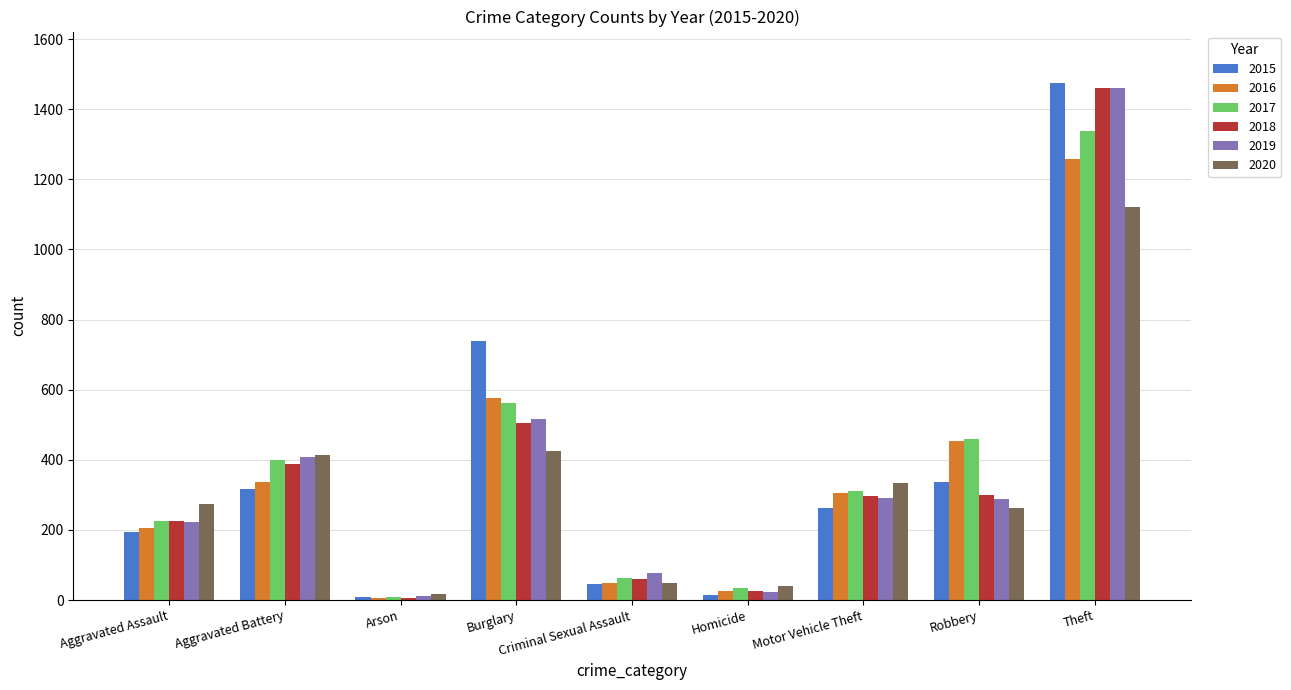

The value of 2020 at Aggravated Battery is 415. True or false?

True